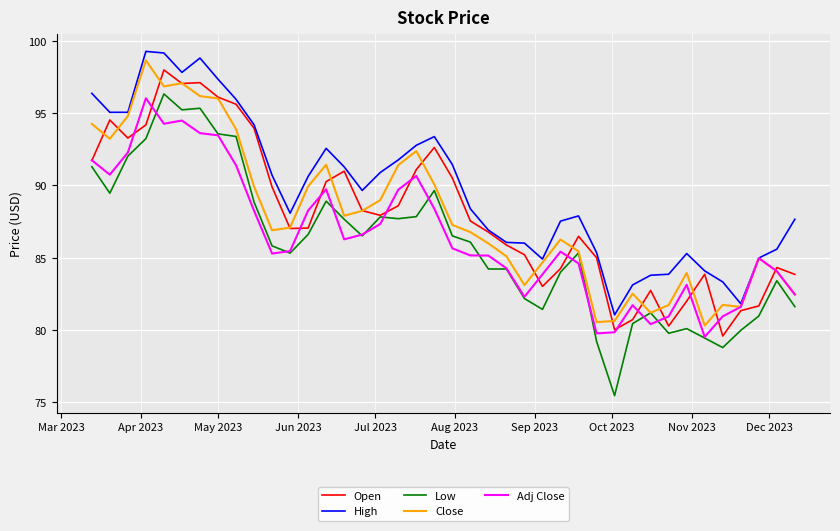

Which series has the largest range (max minus min)?

Low